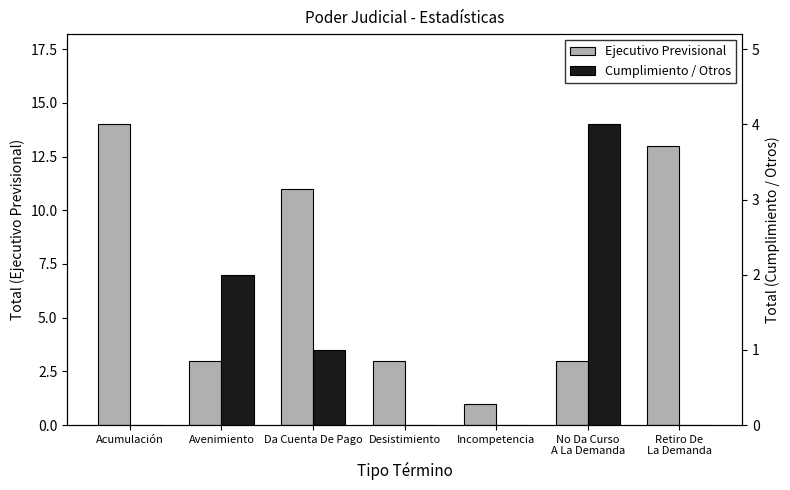

Is it true that Ejecutivo Previsional equals 3 at No Da Curso
A La Demanda?

True